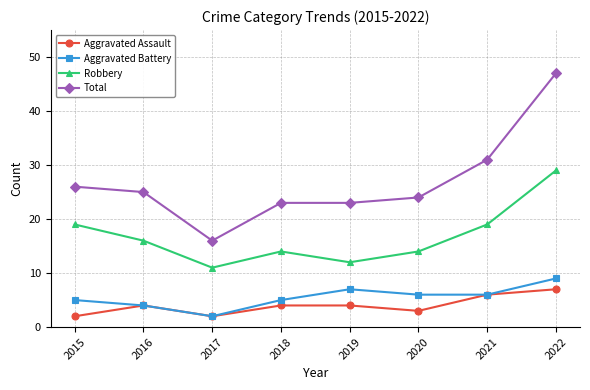

True or false: Total and Aggravated Battery cross at least once.

False